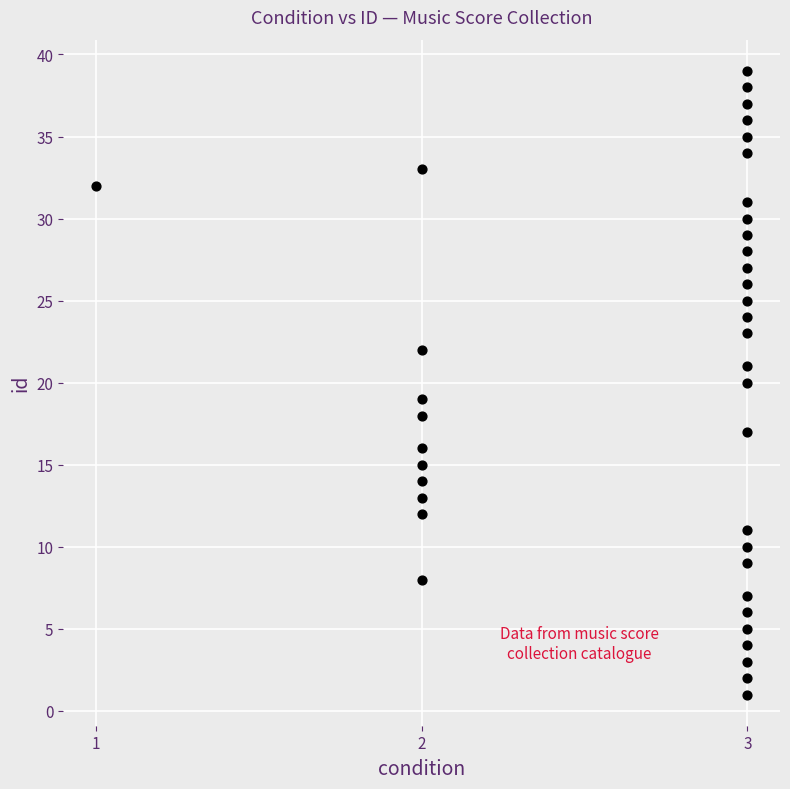

What is the range of Y values (max minus min)?

38